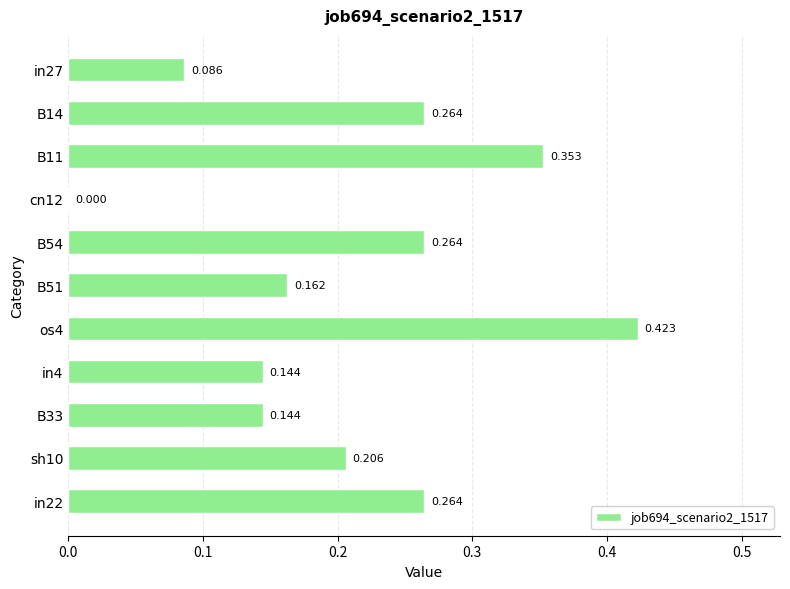

How many values are above zero?

10